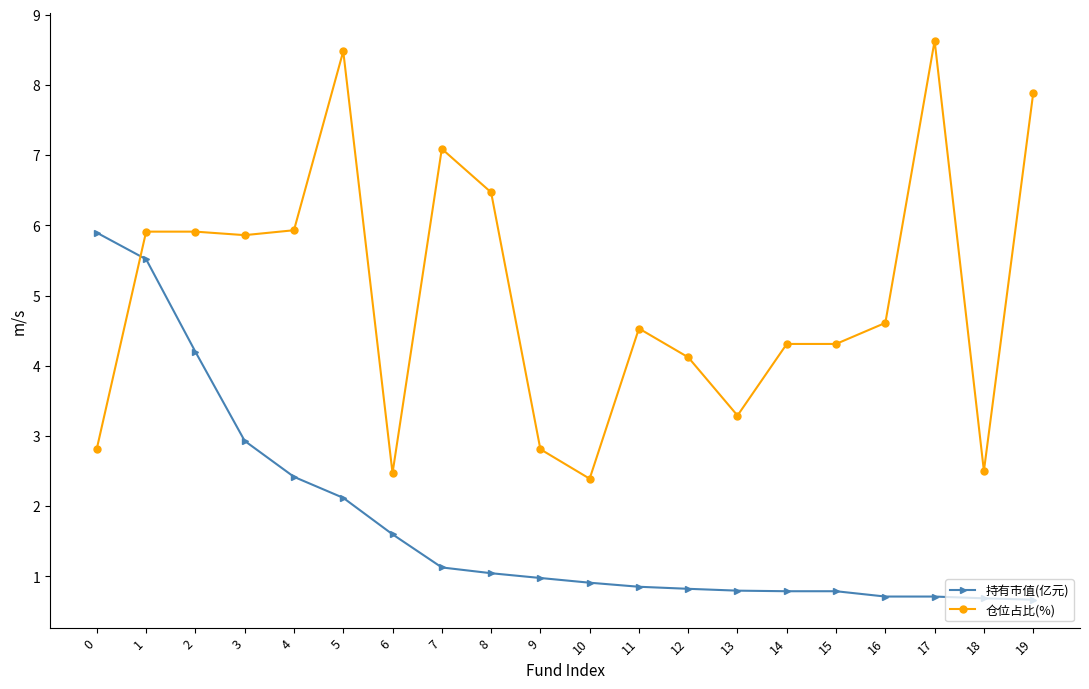

At which category is the sum across all series the highest?

1